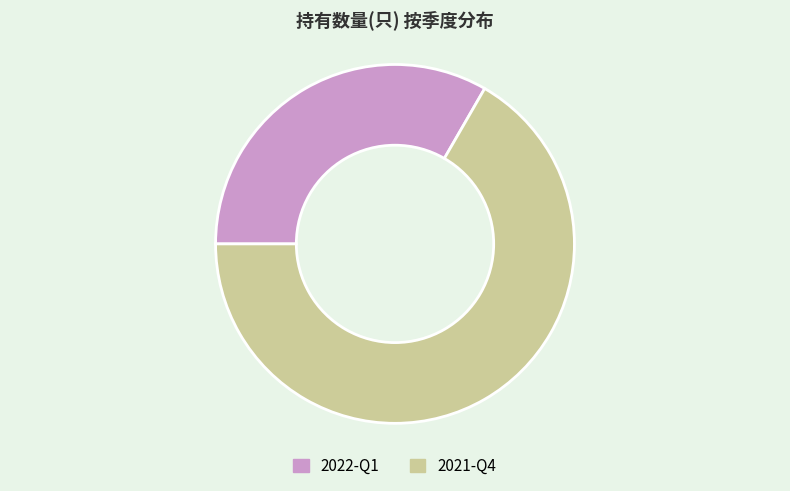

Which category has the biggest portion of the pie?

2021-Q4